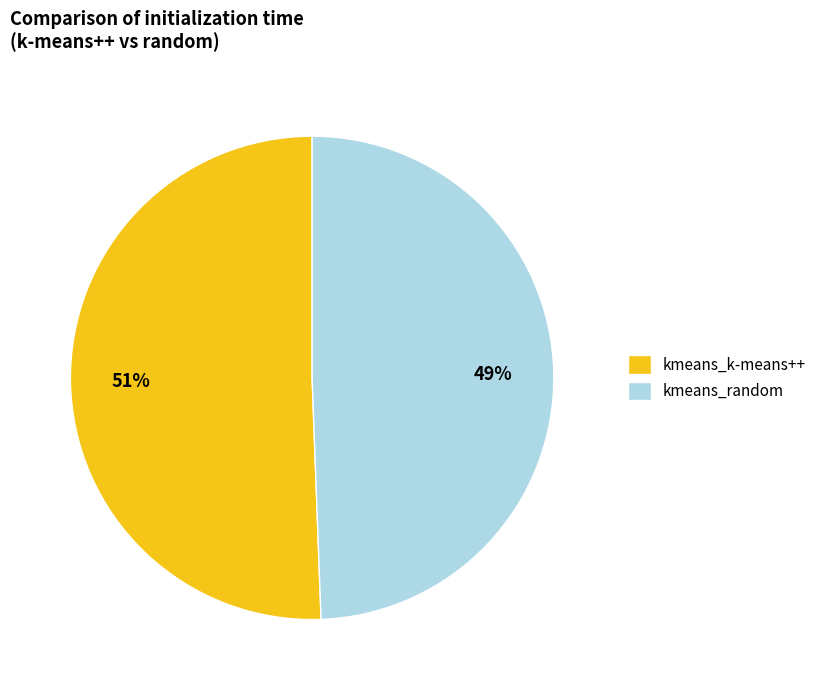

Combined, do kmeans_k-means++ and kmeans_random account for over 50%?

Yes